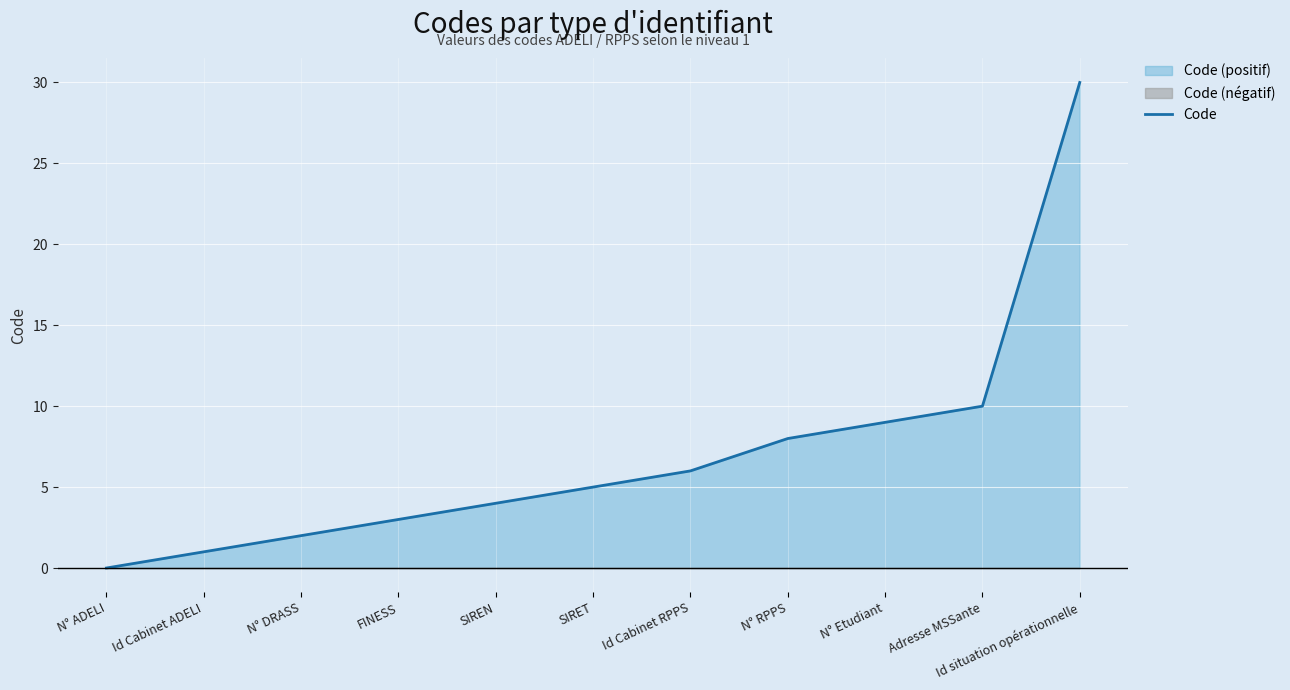

What is the average value?

7